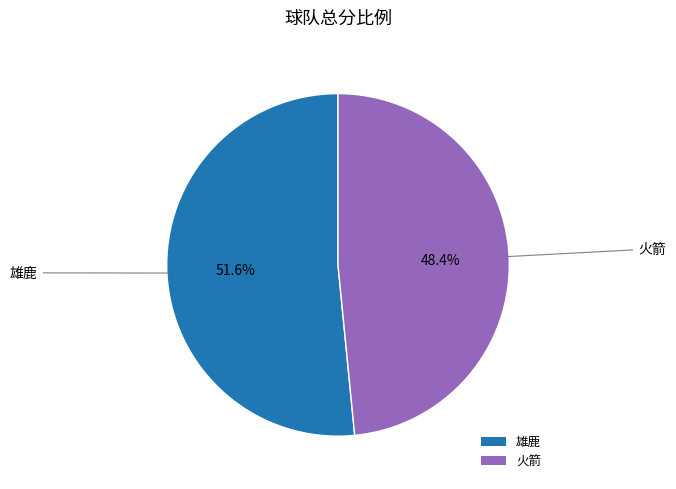

Does any single category account for the majority?

Yes